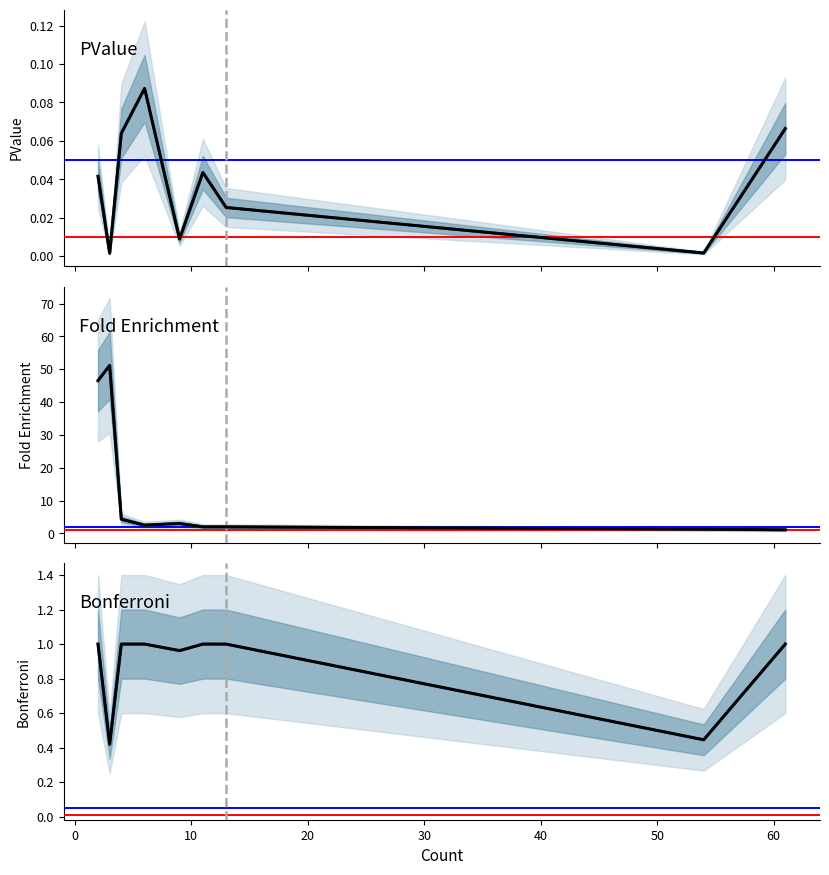

True or false: Bonferroni and PValue intersect in this chart.

False